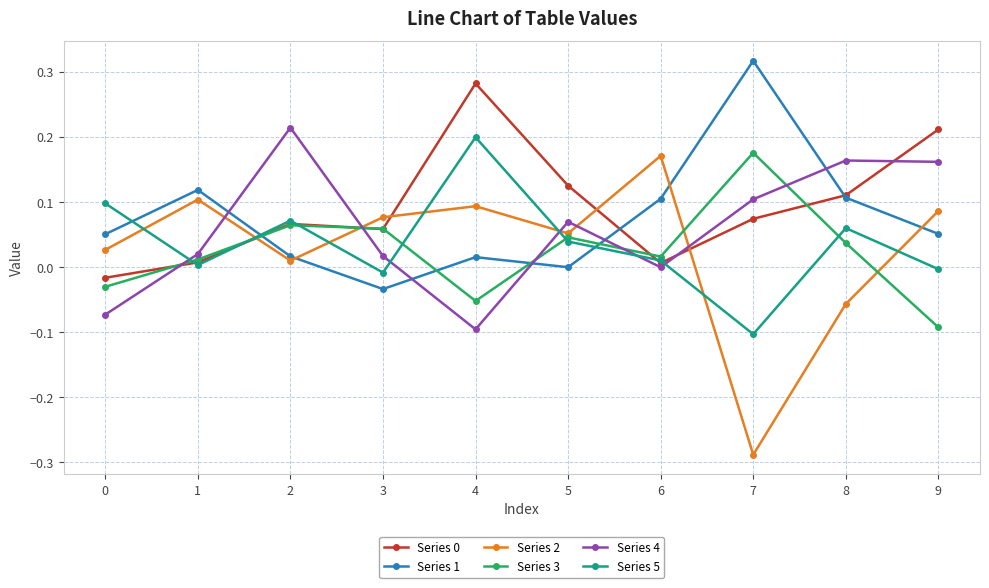

Which series has the largest range (max minus min)?

Series 2